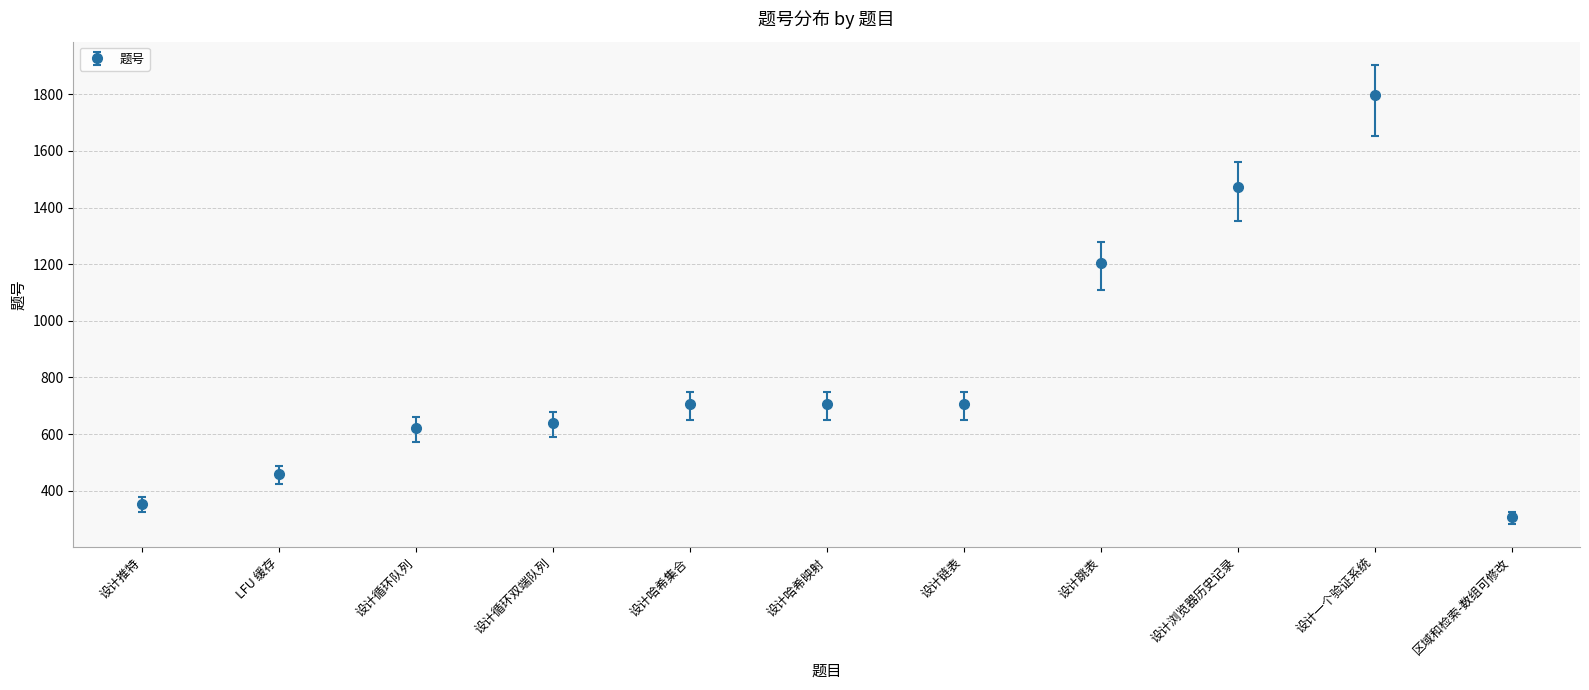

What is the ratio of the value at 设计跳表 to the value at LFU 缓存?

2.6